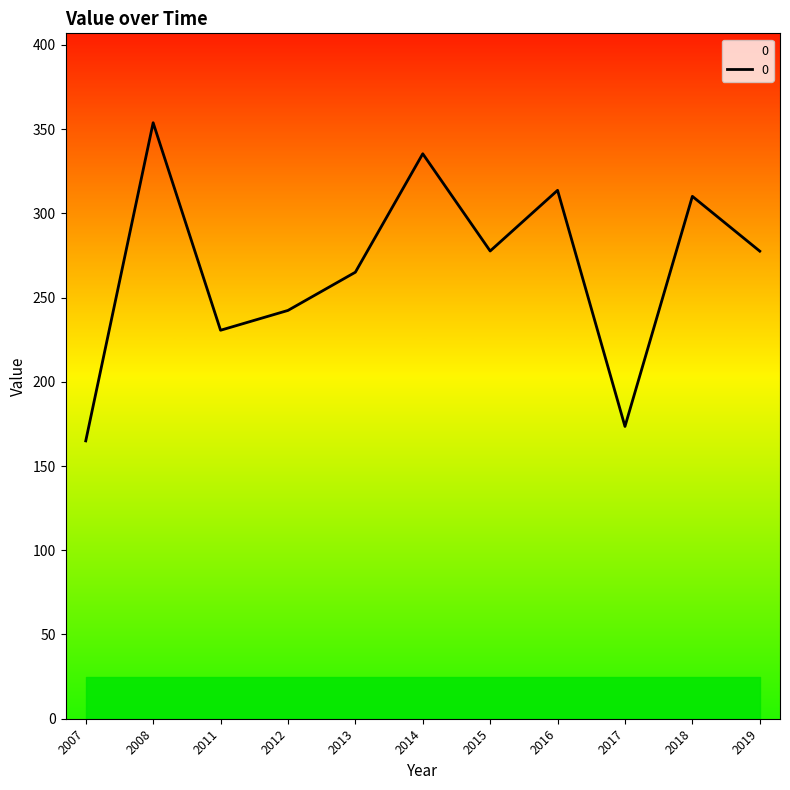

What is the difference between the second highest and minimum values?

170.4